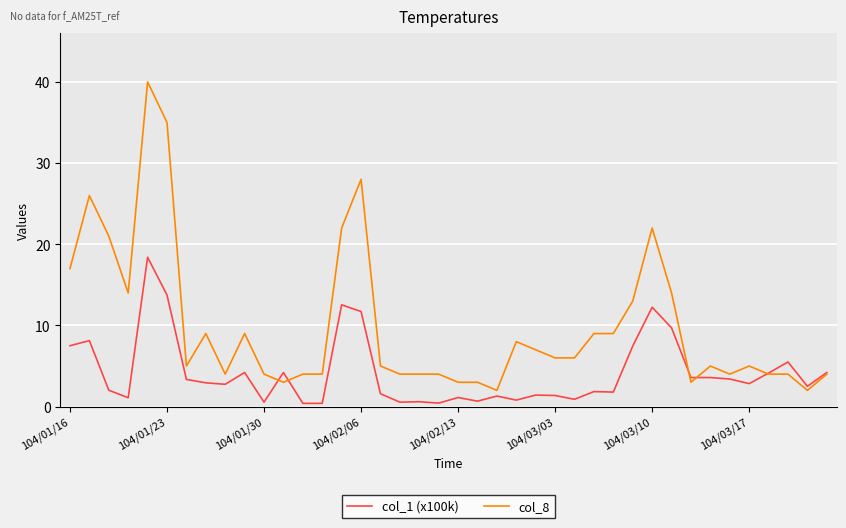

What is the greatest value displayed?

40.0